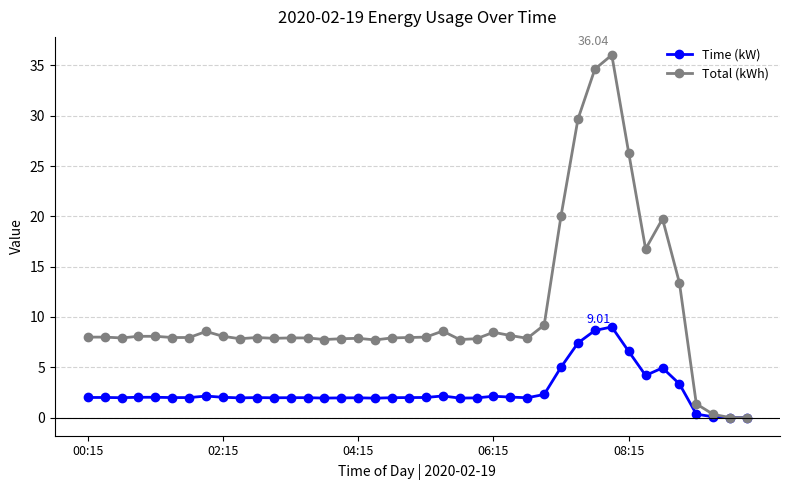

True or false: Time (kW) has more than 2 interior local peaks.

True